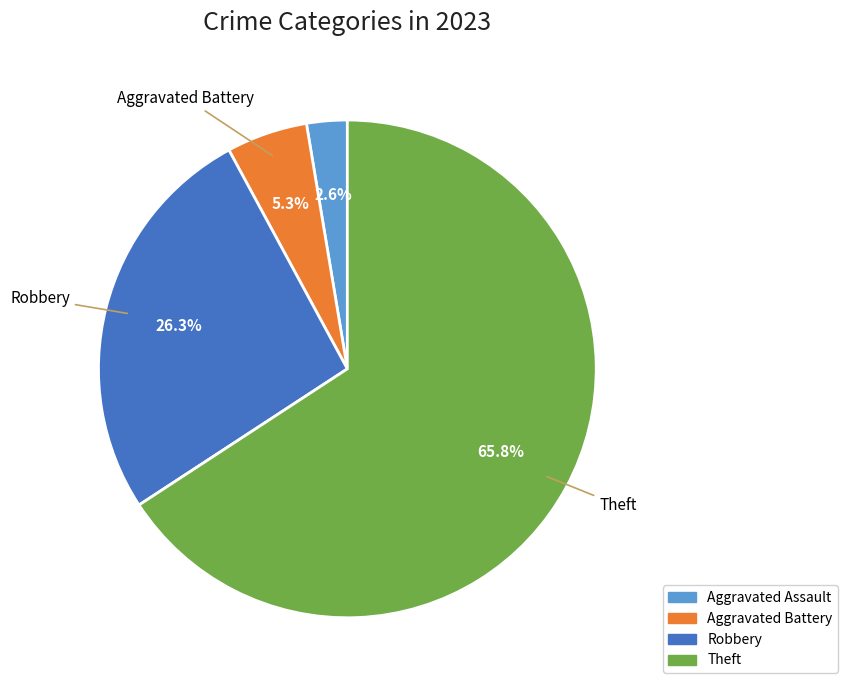

Which has a higher value, Aggravated Assault or Robbery?

Robbery